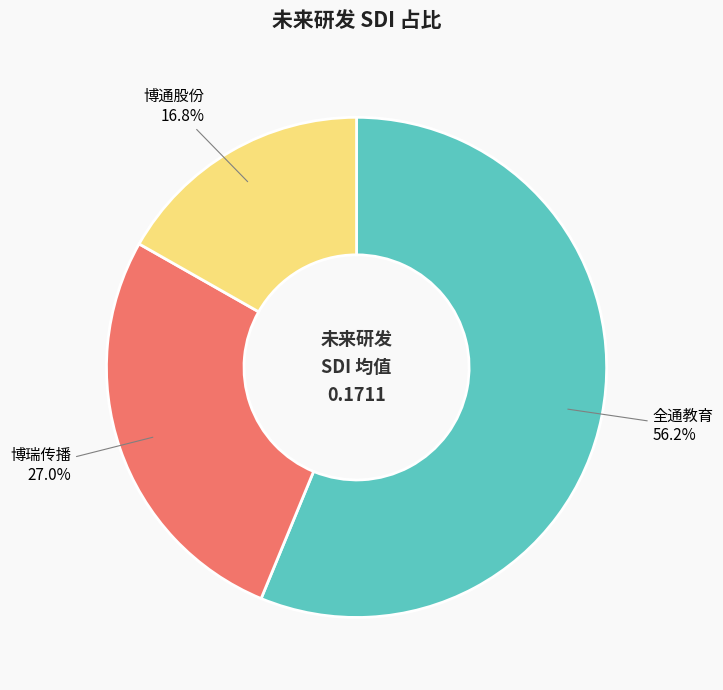

What is the largest slice in the pie chart?

全通教育